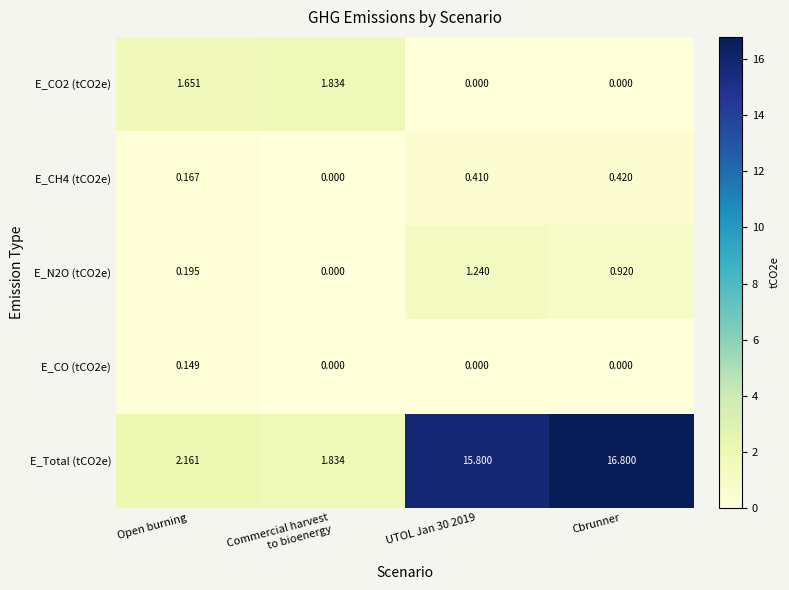

Which series has the largest range (max minus min)?

E_Total (tCO2e)